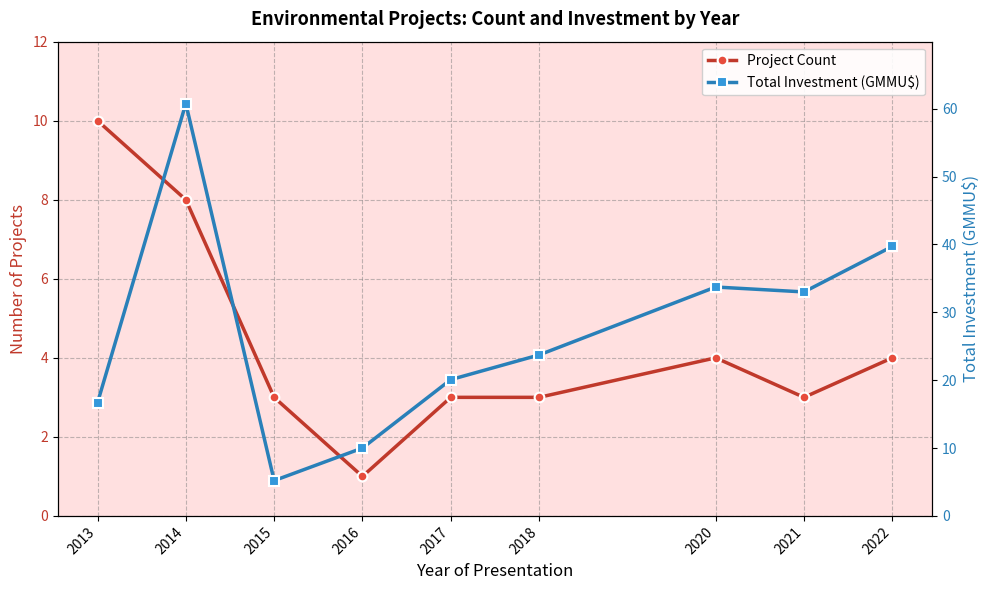

Where is Project Count nearest to the value 5?

2020